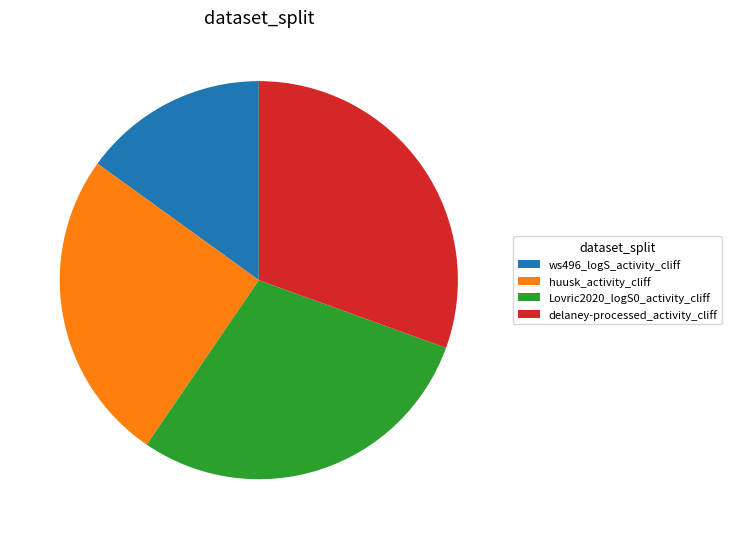

Which category has the biggest portion of the pie?

delaney-processed_activity_cliff